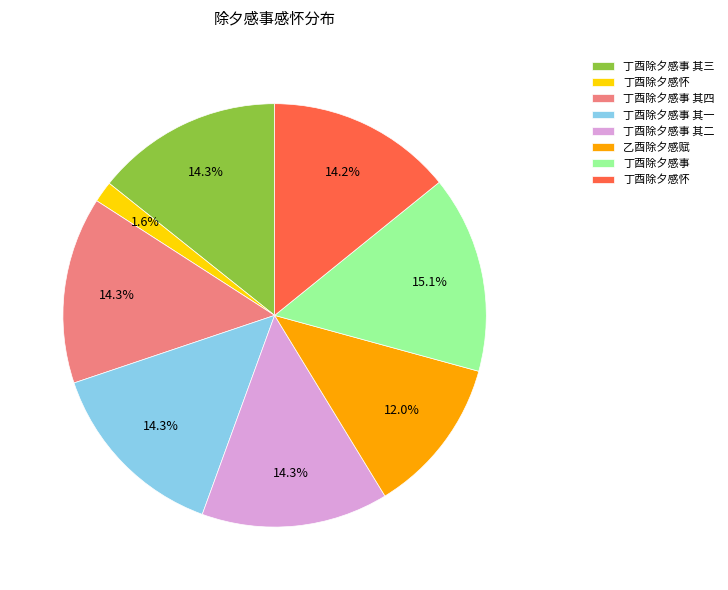

Count the number of slices in the pie.

8